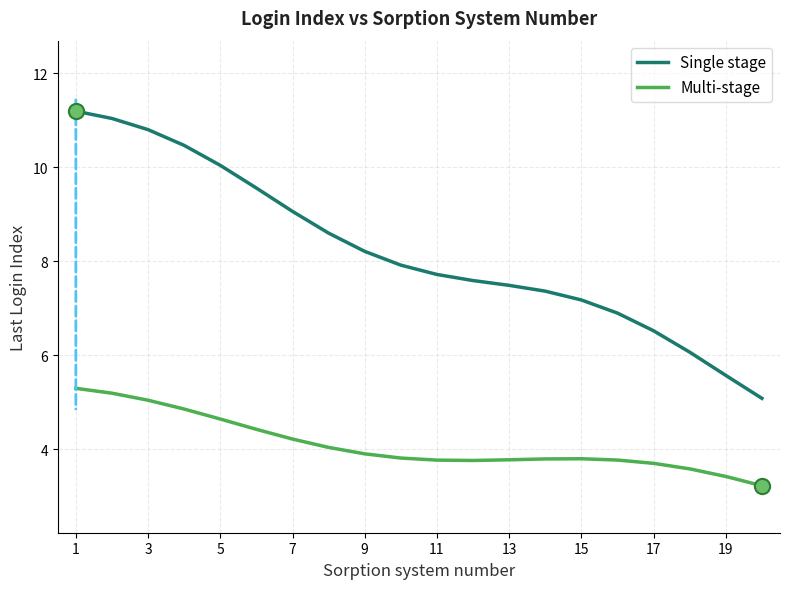

Rank the series by their average value, from highest to lowest.

Single stage, Multi-stage